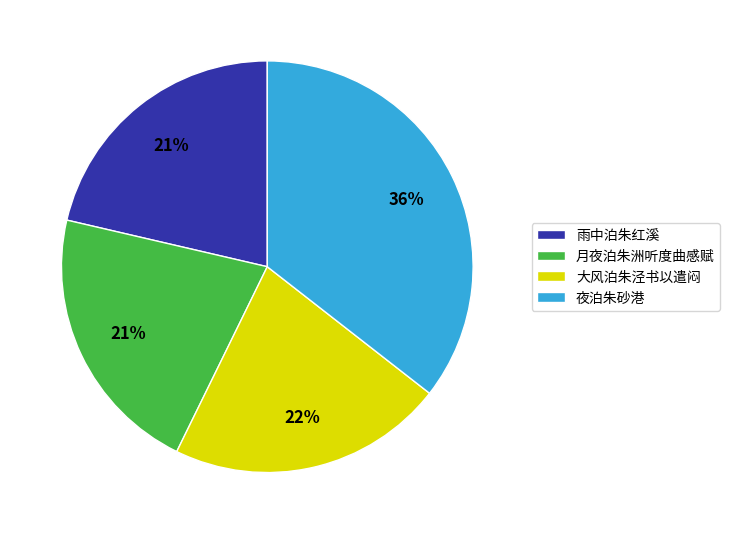

Between 雨中泊朱红溪 and 夜泊朱砂港, which is larger?

夜泊朱砂港